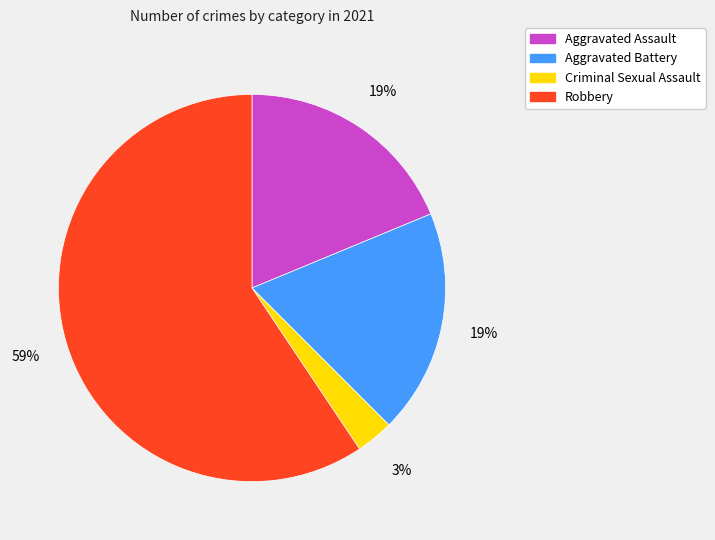

How many slices are in this pie chart?

4